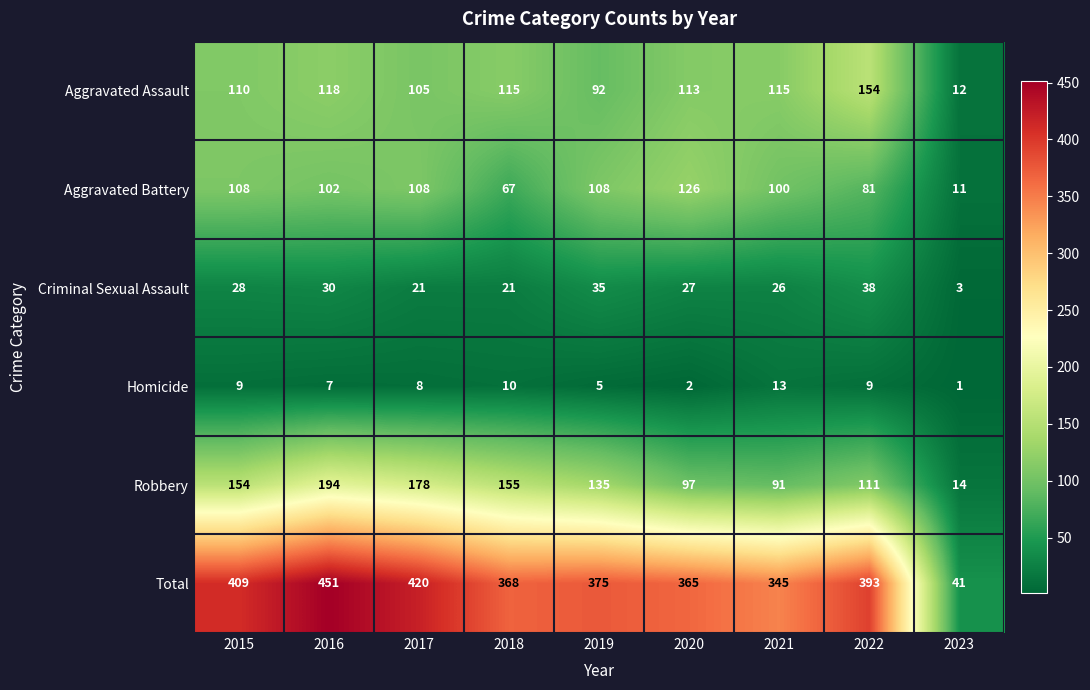

Which label corresponds to the largest value in the chart?

2016